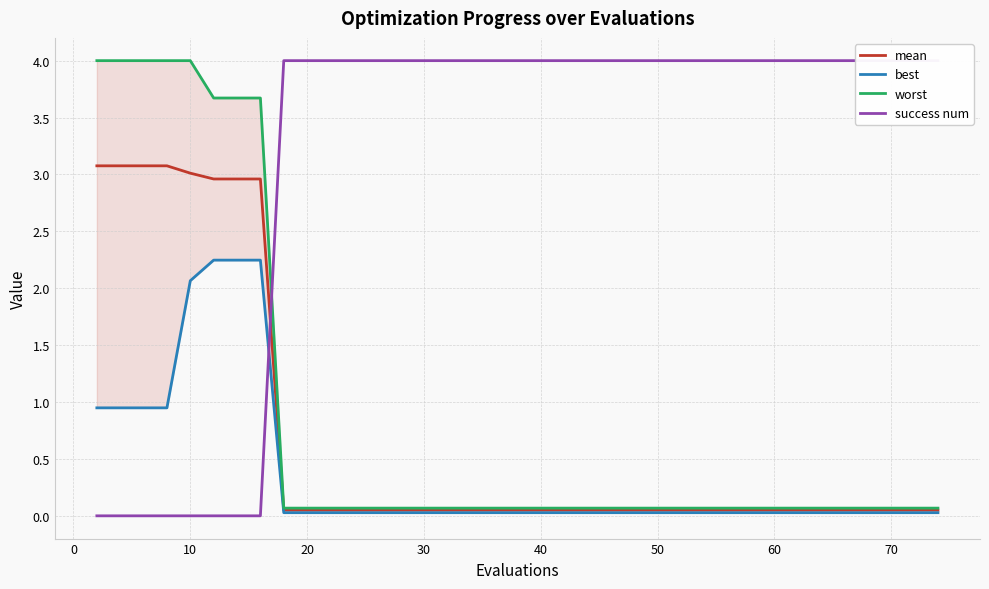

How many data points does each series have?

40